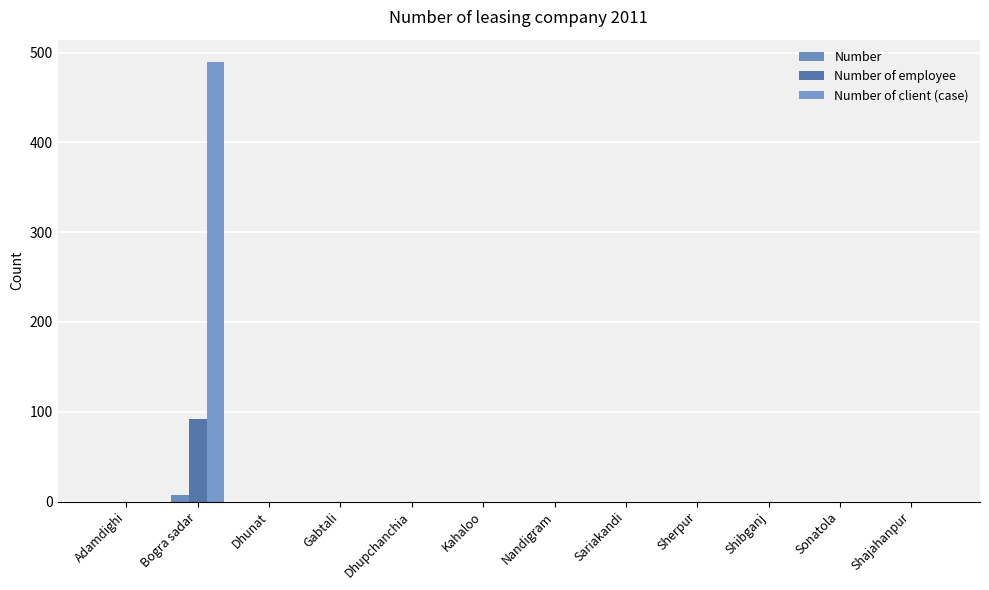

How many values in the Number of client (case) series exceed 0?

1